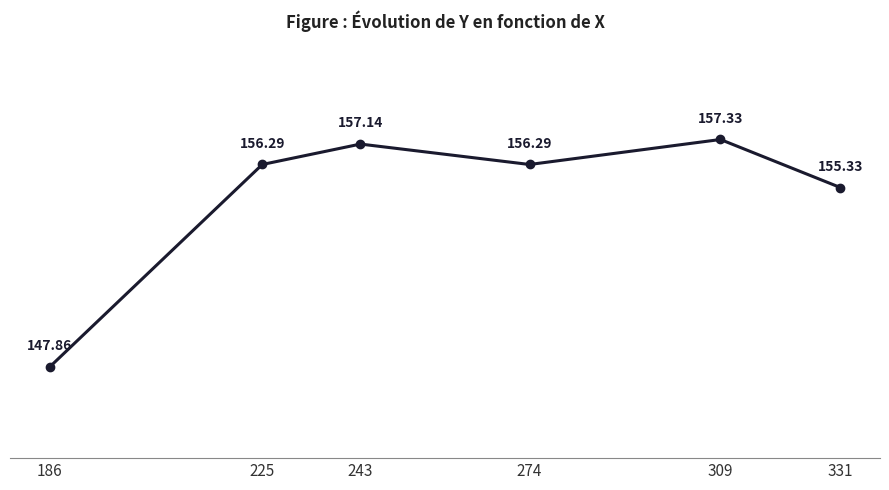

The value at 309 is 157.3. True or false?

True